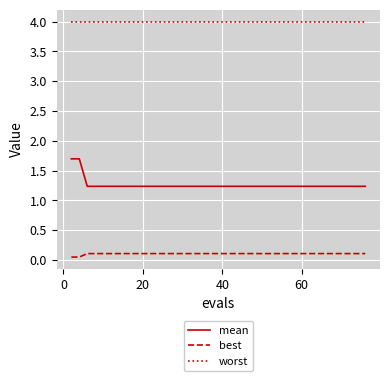

How many distinct data groups are displayed?

3